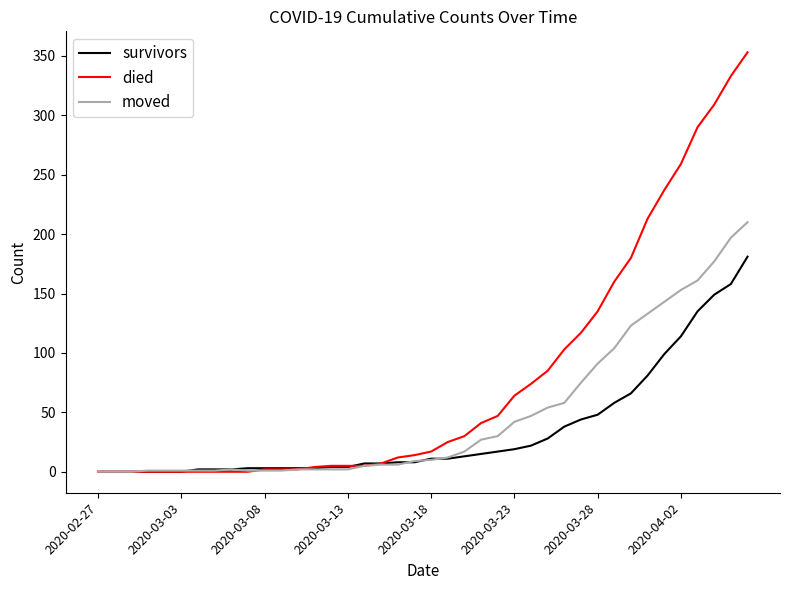

What is the maximum value shown in the chart?

353